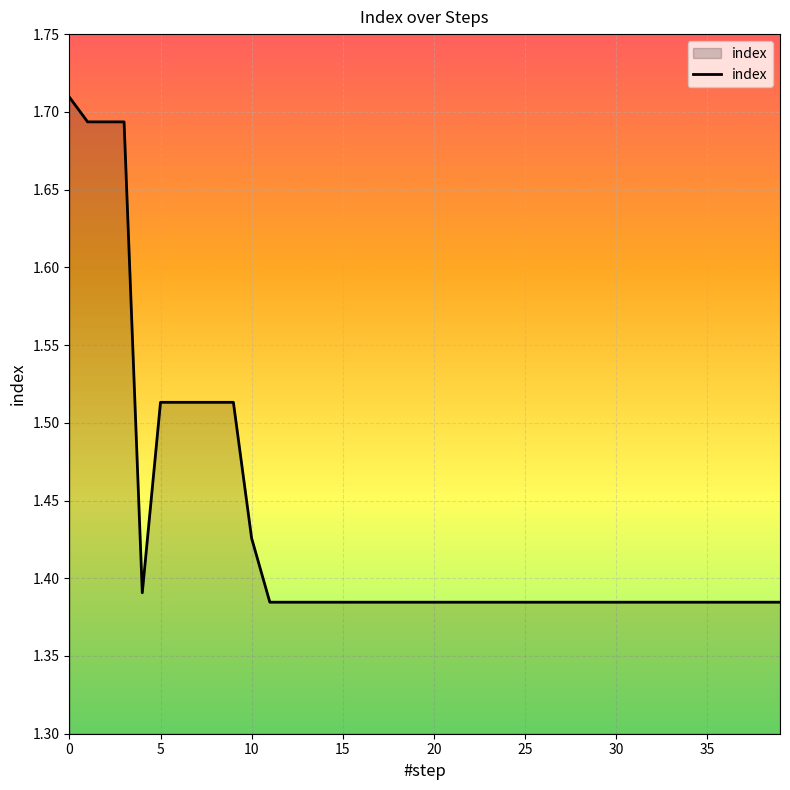

What is the value of the 4th point from the left?

1.7